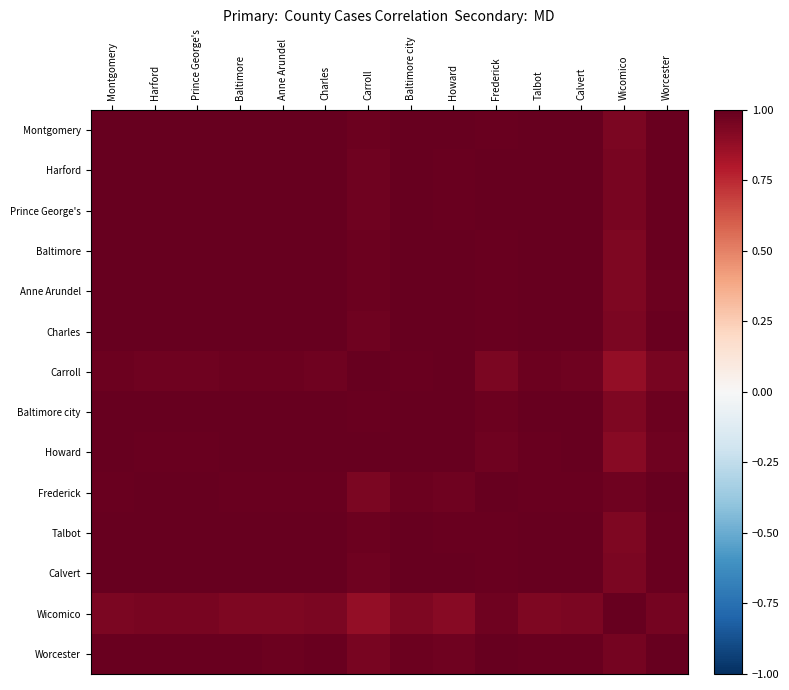

Reading right to left, extract all data points from this chart.

Montgomery: Worcester=1.0	Wicomico=0.9	Calvert=1.0	Talbot=1.0	Frederick=1.0	Howard=1.0	Baltimore city=1.0	Carroll=1.0	Charles=1.0	Anne Arundel=1.0	Baltimore=1.0	Prince George's=1.0	Harford=1.0	Montgomery=1.0
Harford: Worcester=1.0	Wicomico=0.9	Calvert=1.0	Talbot=1.0	Frederick=1.0	Howard=1.0	Baltimore city=1.0	Carroll=1.0	Charles=1.0	Anne Arundel=1.0	Baltimore=1.0	Prince George's=1.0	Harford=1.0	Montgomery=1.0
Prince George's: Worcester=1.0	Wicomico=0.9	Calvert=1.0	Talbot=1.0	Frederick=1.0	Howard=1.0	Baltimore city=1.0	Carroll=1.0	Charles=1.0	Anne Arundel=1.0	Baltimore=1.0	Prince George's=1.0	Harford=1.0	Montgomery=1.0
Baltimore: Worcester=1.0	Wicomico=0.9	Calvert=1.0	Talbot=1.0	Frederick=1.0	Howard=1.0	Baltimore city=1.0	Carroll=1.0	Charles=1.0	Anne Arundel=1.0	Baltimore=1.0	Prince George's=1.0	Harford=1.0	Montgomery=1.0
Anne Arundel: Worcester=1.0	Wicomico=0.9	Calvert=1.0	Talbot=1.0	Frederick=1.0	Howard=1.0	Baltimore city=1.0	Carroll=1.0	Charles=1.0	Anne Arundel=1.0	Baltimore=1.0	Prince George's=1.0	Harford=1.0	Montgomery=1.0
Charles: Worcester=1.0	Wicomico=0.9	Calvert=1.0	Talbot=1.0	Frederick=1.0	Howard=1.0	Baltimore city=1.0	Carroll=1.0	Charles=1.0	Anne Arundel=1.0	Baltimore=1.0	Prince George's=1.0	Harford=1.0	Montgomery=1.0
Carroll: Worcester=0.9	Wicomico=0.9	Calvert=1.0	Talbot=1.0	Frederick=0.9	Howard=1.0	Baltimore city=1.0	Carroll=1.0	Charles=1.0	Anne Arundel=1.0	Baltimore=1.0	Prince George's=1.0	Harford=1.0	Montgomery=1.0
Baltimore city: Worcester=1.0	Wicomico=0.9	Calvert=1.0	Talbot=1.0	Frederick=1.0	Howard=1.0	Baltimore city=1.0	Carroll=1.0	Charles=1.0	Anne Arundel=1.0	Baltimore=1.0	Prince George's=1.0	Harford=1.0	Montgomery=1.0
Howard: Worcester=1.0	Wicomico=0.9	Calvert=1.0	Talbot=1.0	Frederick=1.0	Howard=1.0	Baltimore city=1.0	Carroll=1.0	Charles=1.0	Anne Arundel=1.0	Baltimore=1.0	Prince George's=1.0	Harford=1.0	Montgomery=1.0
Frederick: Worcester=1.0	Wicomico=1.0	Calvert=1.0	Talbot=1.0	Frederick=1.0	Howard=1.0	Baltimore city=1.0	Carroll=0.9	Charles=1.0	Anne Arundel=1.0	Baltimore=1.0	Prince George's=1.0	Harford=1.0	Montgomery=1.0
Talbot: Worcester=1.0	Wicomico=0.9	Calvert=1.0	Talbot=1.0	Frederick=1.0	Howard=1.0	Baltimore city=1.0	Carroll=1.0	Charles=1.0	Anne Arundel=1.0	Baltimore=1.0	Prince George's=1.0	Harford=1.0	Montgomery=1.0
Calvert: Worcester=1.0	Wicomico=0.9	Calvert=1.0	Talbot=1.0	Frederick=1.0	Howard=1.0	Baltimore city=1.0	Carroll=1.0	Charles=1.0	Anne Arundel=1.0	Baltimore=1.0	Prince George's=1.0	Harford=1.0	Montgomery=1.0
Wicomico: Worcester=1.0	Wicomico=1.0	Calvert=0.9	Talbot=0.9	Frederick=1.0	Howard=0.9	Baltimore city=0.9	Carroll=0.9	Charles=0.9	Anne Arundel=0.9	Baltimore=0.9	Prince George's=0.9	Harford=0.9	Montgomery=0.9
Worcester: Worcester=1.0	Wicomico=1.0	Calvert=1.0	Talbot=1.0	Frederick=1.0	Howard=1.0	Baltimore city=1.0	Carroll=0.9	Charles=1.0	Anne Arundel=1.0	Baltimore=1.0	Prince George's=1.0	Harford=1.0	Montgomery=1.0